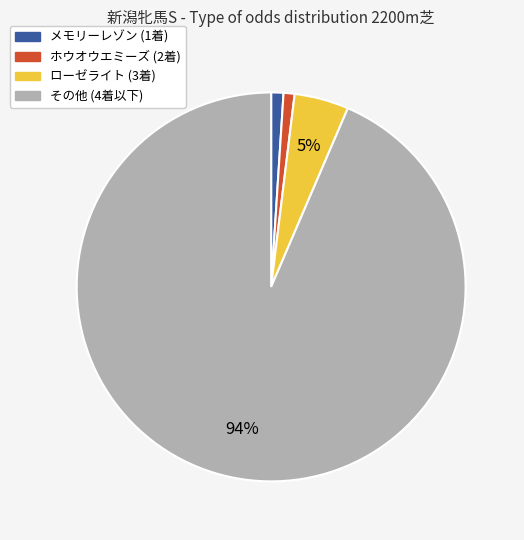

Does any single category account for the majority?

Yes